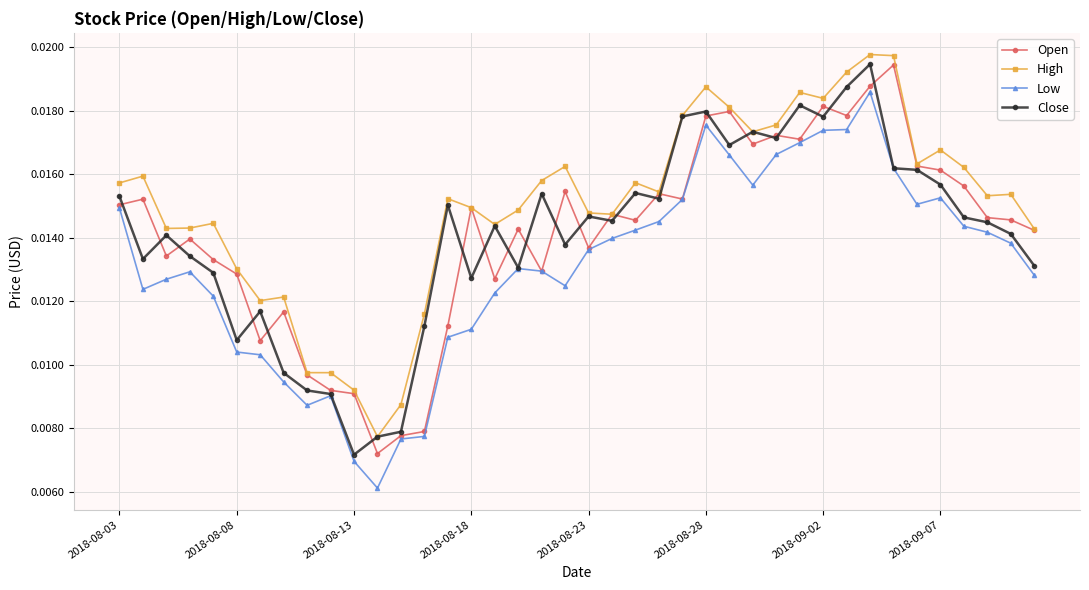

At how many categories does at least one series exceed 0?

40